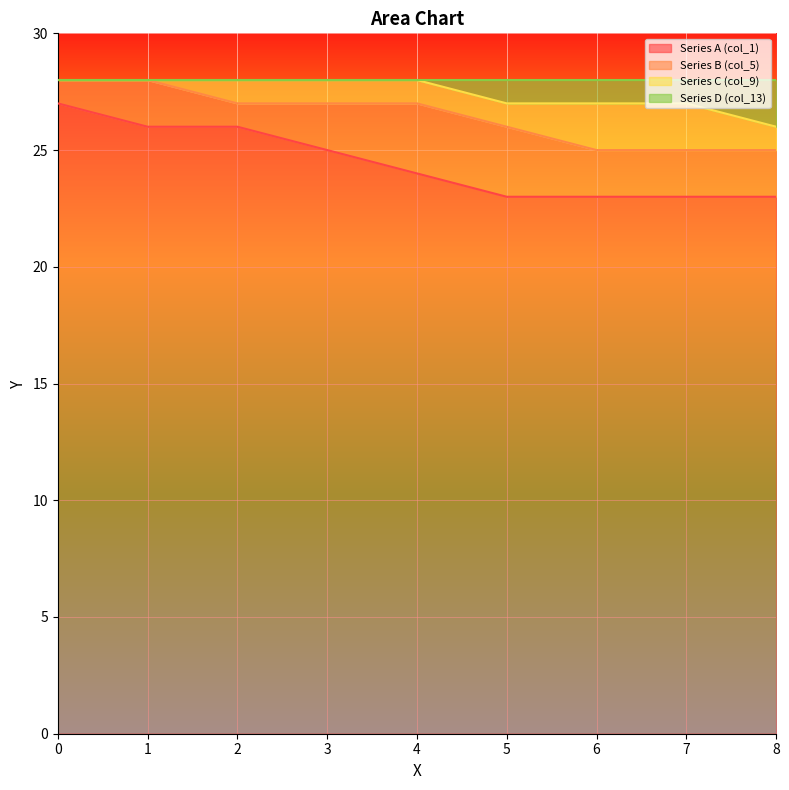

Read the Series A (col_1) value at 1.

26